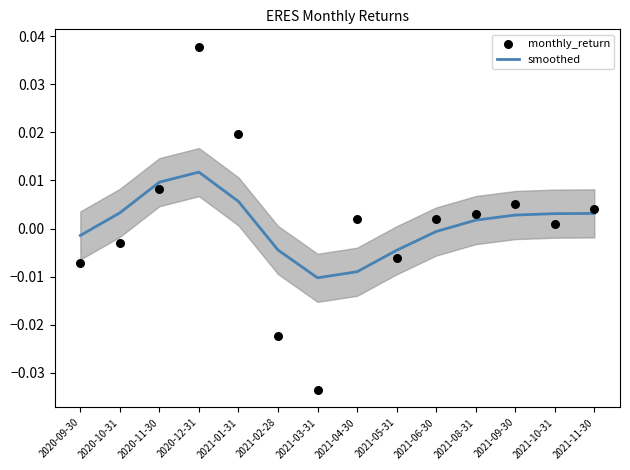

What are all the series names shown in the legend?

smoothed, monthly_return